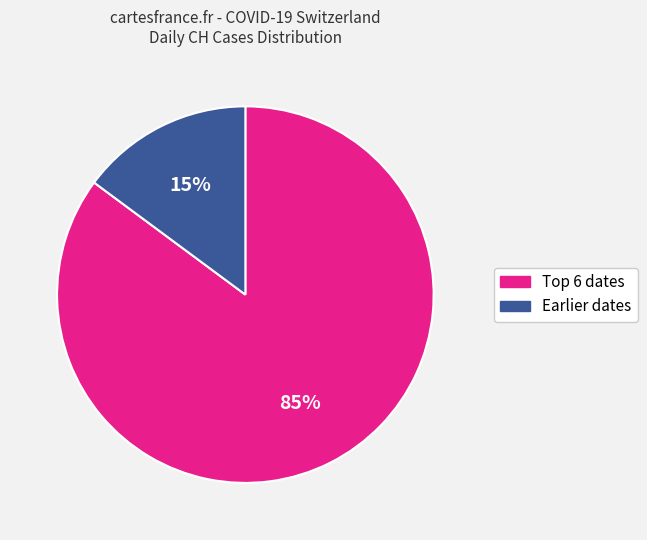

Is there a majority slice in this chart?

Yes